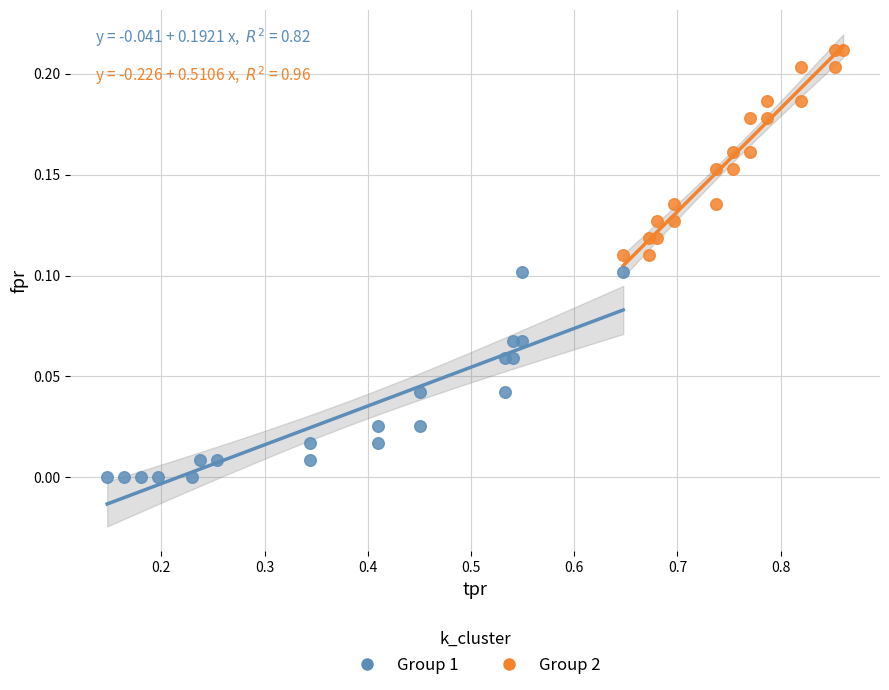

Which series reaches the minimum Y coordinate?

Group 1